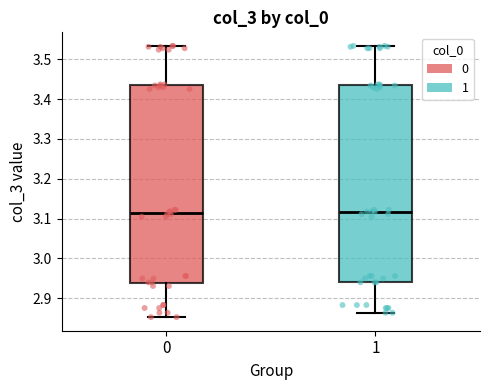

Where does the median line of the box at x = 0 sit on the y-axis? The values are not printed on the chart, so give them approximately, as read against the axis.

3.11